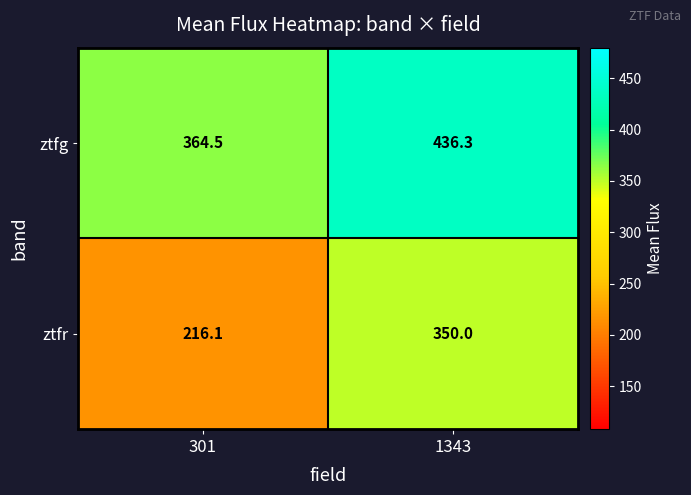

What is the average value of the ztfr series?

283.1